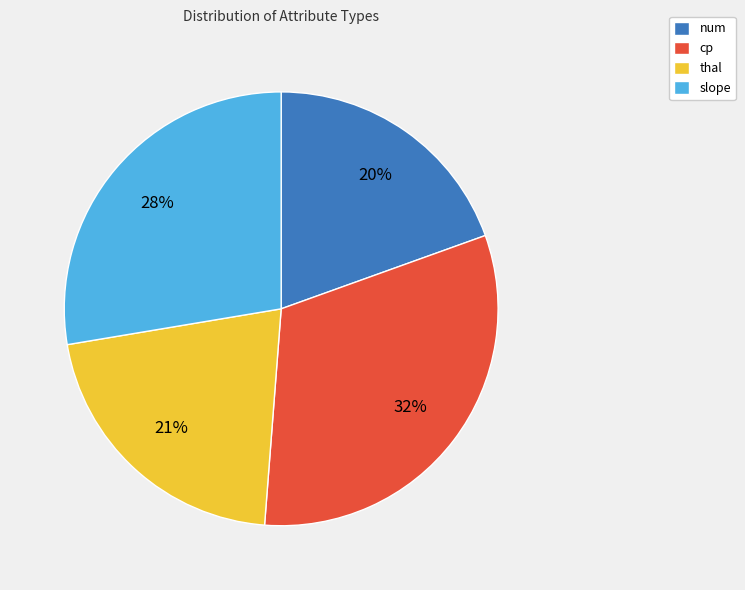

Is it true that thal is 10% of the pie?

False